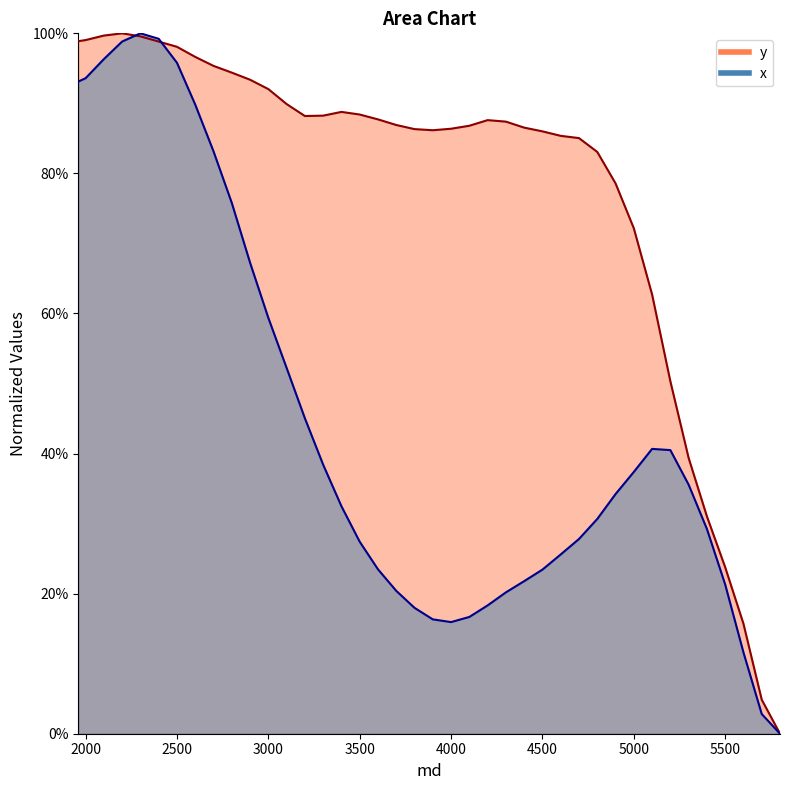

Reading right to left, extract all data points from this chart.

y: 5800.0=0.0	5700.0=0.0	5600.0=0.2	5500.0=0.2	5400.0=0.3	5300.0=0.4	5200.0=0.5	5100.0=0.6	5000.0=0.7	4900.0=0.8	4800.0=0.8	4700.0=0.9	4600.0=0.9	4500.0=0.9	4400.0=0.9	4300.0=0.9	4200.0=0.9	4100.0=0.9	4000.0=0.9	3900.0=0.9	3800.0=0.9	3700.0=0.9	3600.0=0.9	3500.0=0.9	3400.0=0.9	3300.0=0.9	3200.0=0.9	3100.0=0.9	3000.0=0.9	2900.0=0.9	2800.0=0.9	2700.0=1.0	2600.0=1.0	2500.0=1.0	2400.0=1.0	2300.0=1.0	2200.0=1.0	2100.0=1.0	2000.0=1.0	1960.0=1.0
x: 5800.0=0.0	5700.0=0.0	5600.0=0.1	5500.0=0.2	5400.0=0.3	5300.0=0.4	5200.0=0.4	5100.0=0.4	5000.0=0.4	4900.0=0.3	4800.0=0.3	4700.0=0.3	4600.0=0.3	4500.0=0.2	4400.0=0.2	4300.0=0.2	4200.0=0.2	4100.0=0.2	4000.0=0.2	3900.0=0.2	3800.0=0.2	3700.0=0.2	3600.0=0.2	3500.0=0.3	3400.0=0.3	3300.0=0.4	3200.0=0.5	3100.0=0.5	3000.0=0.6	2900.0=0.7	2800.0=0.8	2700.0=0.8	2600.0=0.9	2500.0=1.0	2400.0=1.0	2300.0=1.0	2200.0=1.0	2100.0=1.0	2000.0=0.9	1960.0=0.9